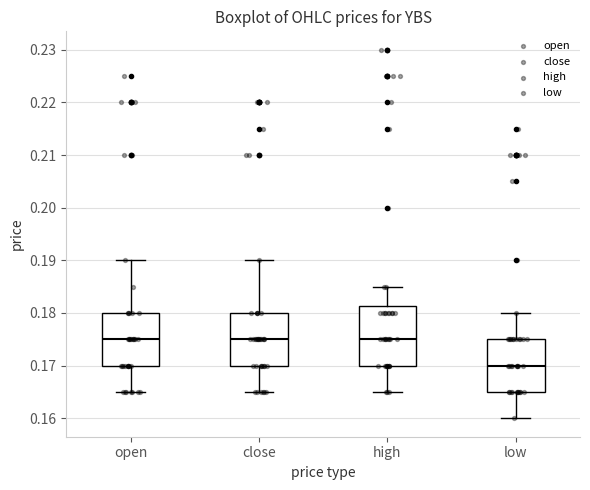

Which box is the tallest, from its lower edge to its upper edge?

high